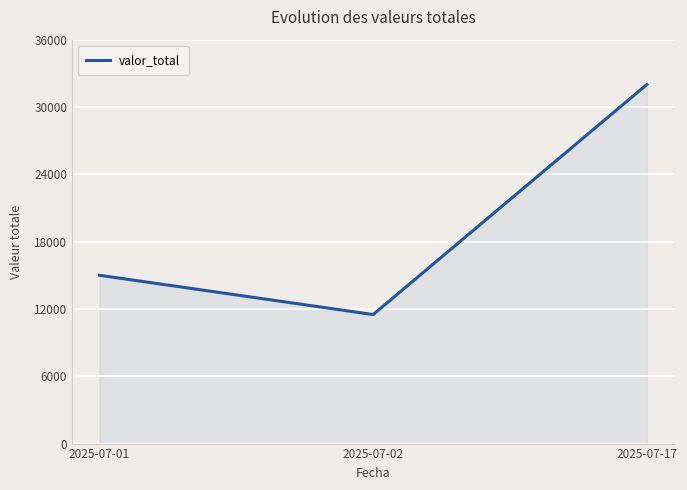

At which label is the value closest to 21750?

2025-07-01